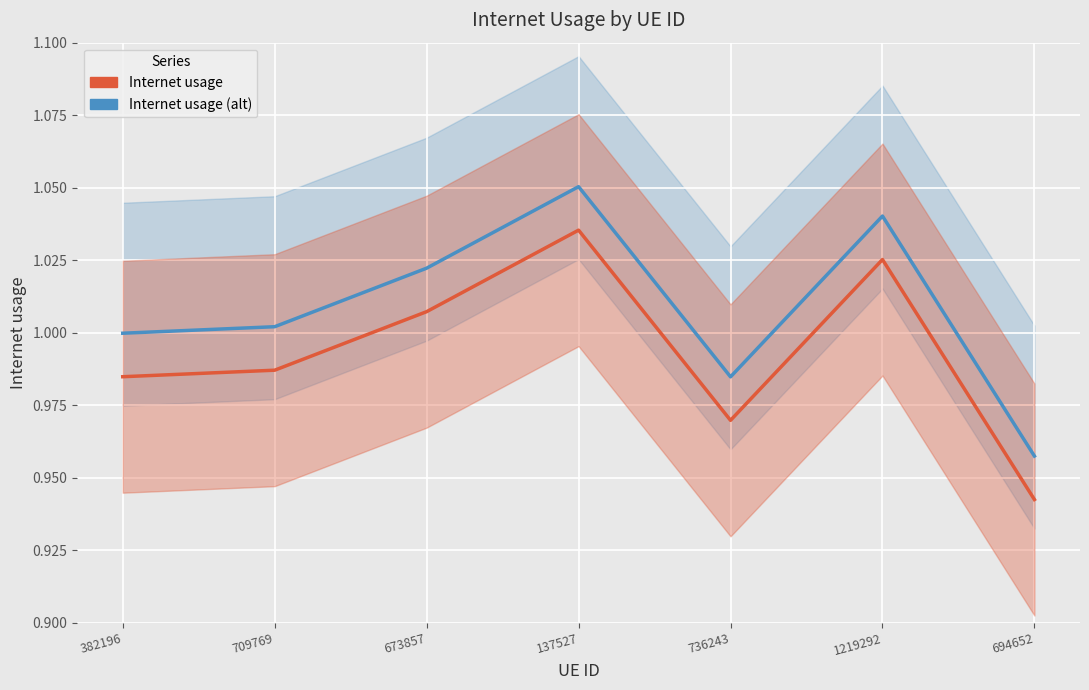

True or false: Internet usage (alt) has a value of 1.0 at 1219292.

True